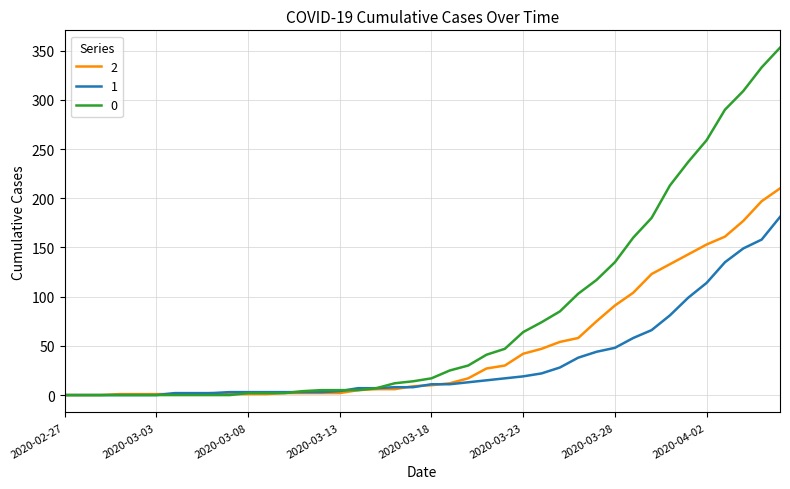

What is the maximum value shown in the chart?

353